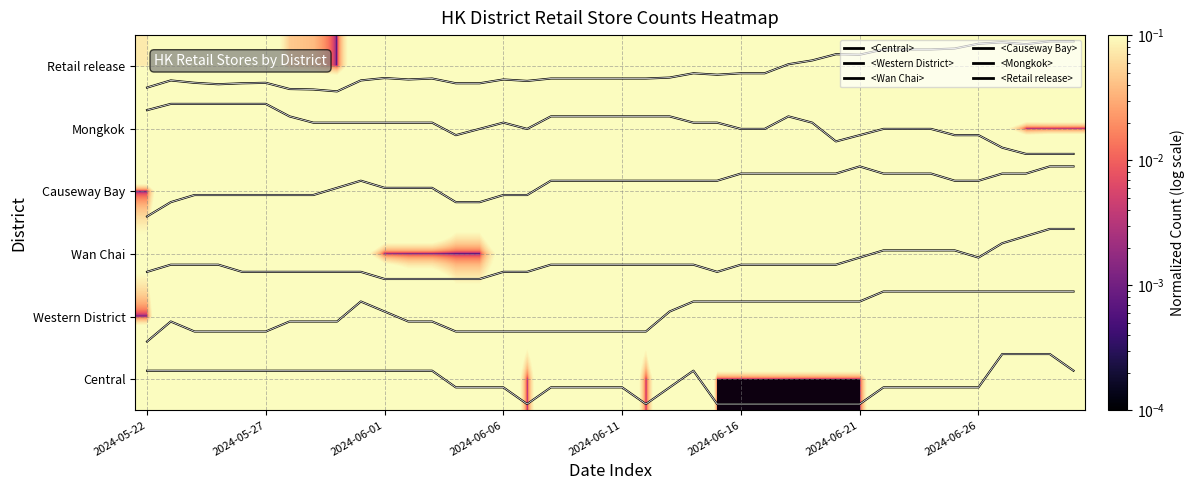

At which label is Causeway Bay closest to 0?

2024-05-22